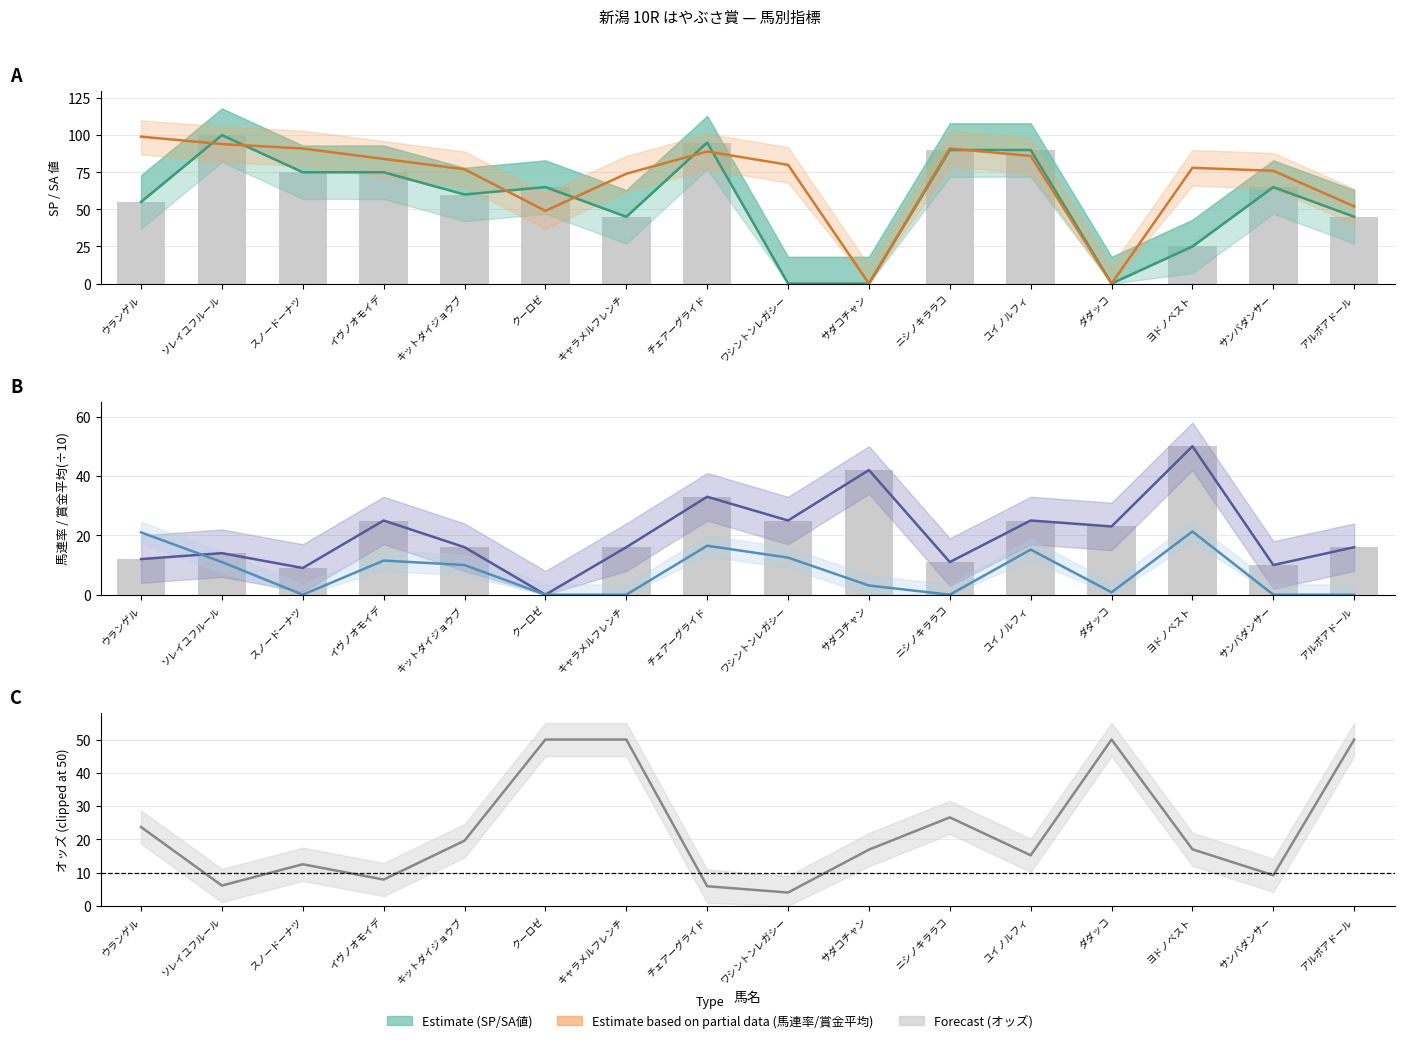

True or false: 賞金平均 has a value of -11.6 at クーロゼ.

False